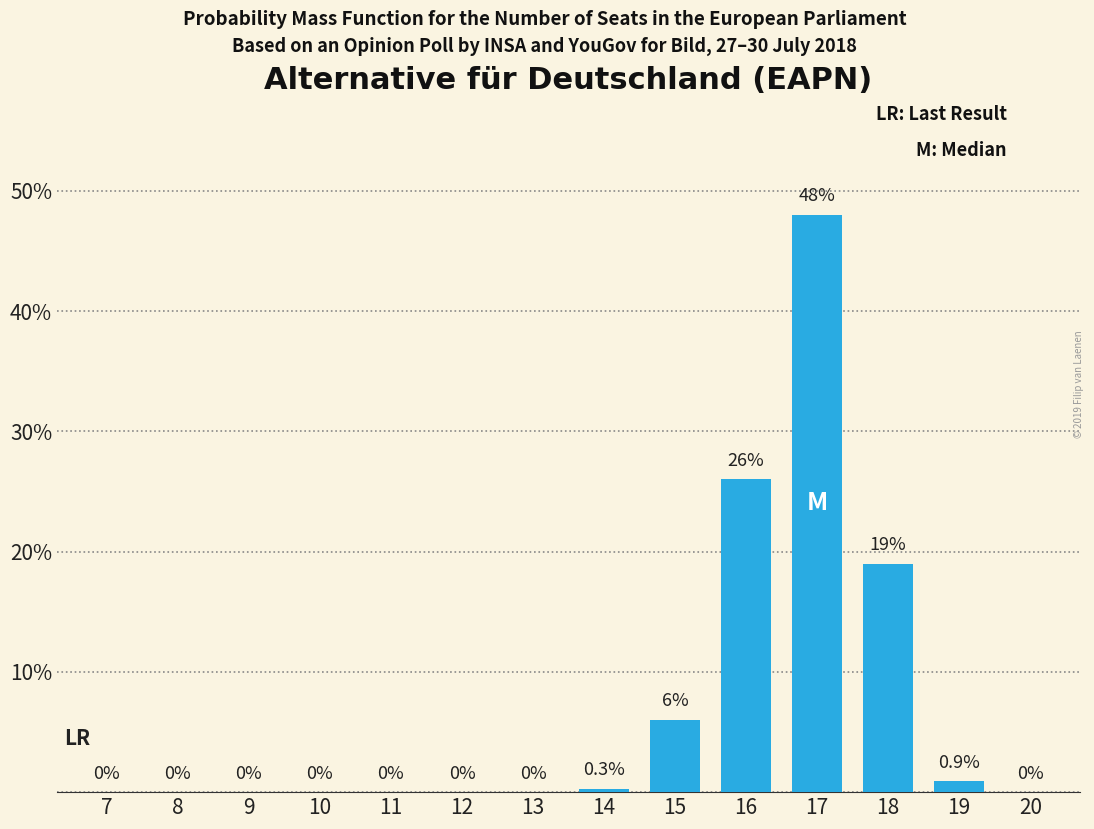

Reading right to left, list all the values displayed in this chart.

20=0.0	19=0.9	18=19.0	17=48.0	16=26.0	15=6.0	14=0.3	13=0.0	12=0.0	11=0.0	10=0.0	9=0.0	8=0.0	7=0.0